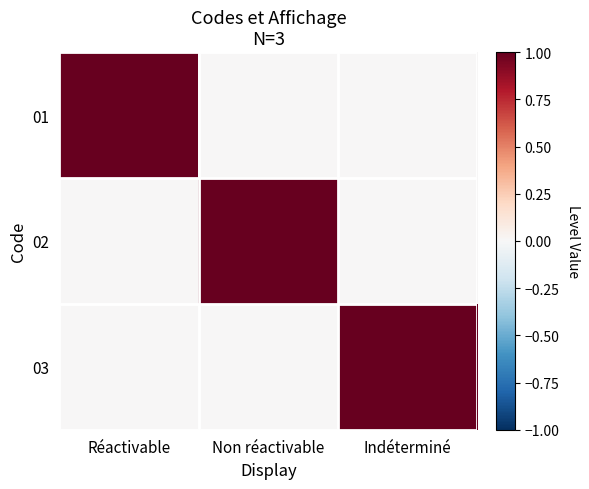

What is the difference between the highest and lowest values at Réactivable?

1